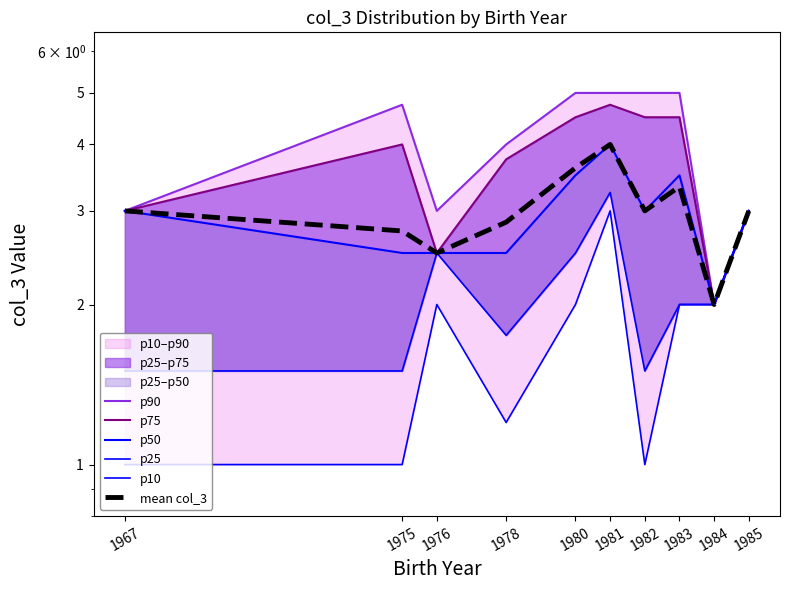

Which series has the largest range (max minus min)?

p90